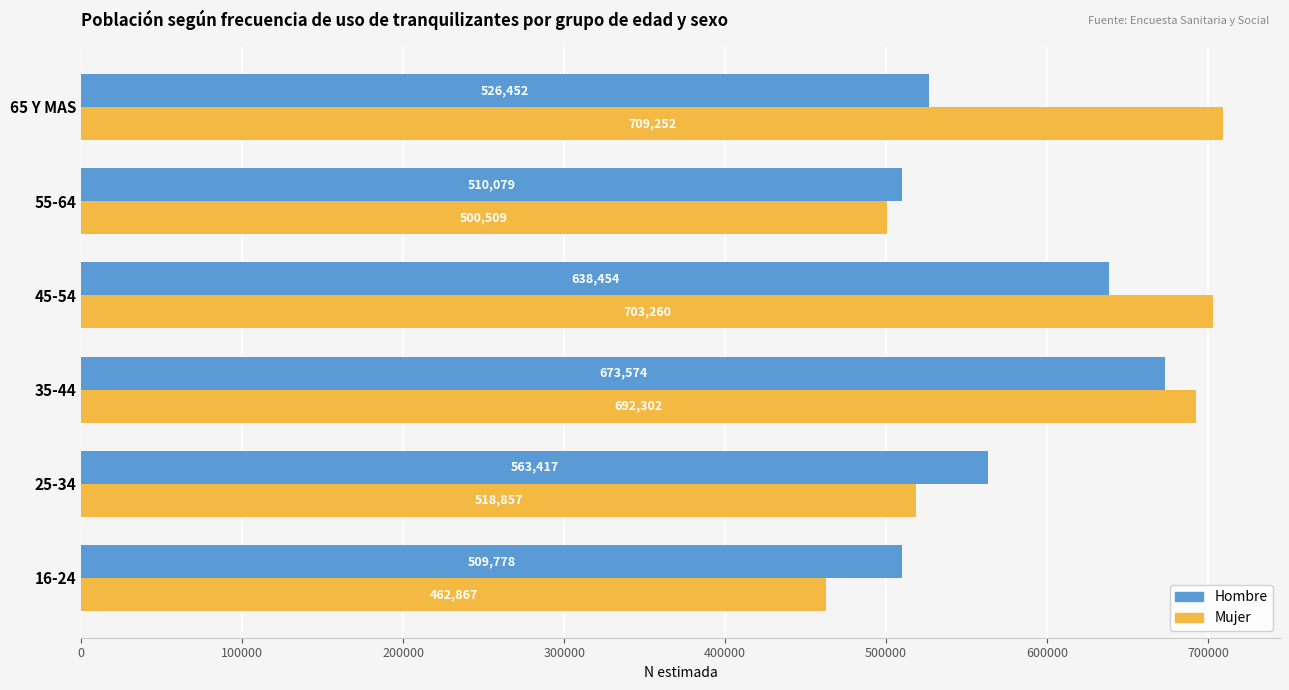

Rank the series at 65 Y MAS from highest to lowest value.

Mujer, Hombre